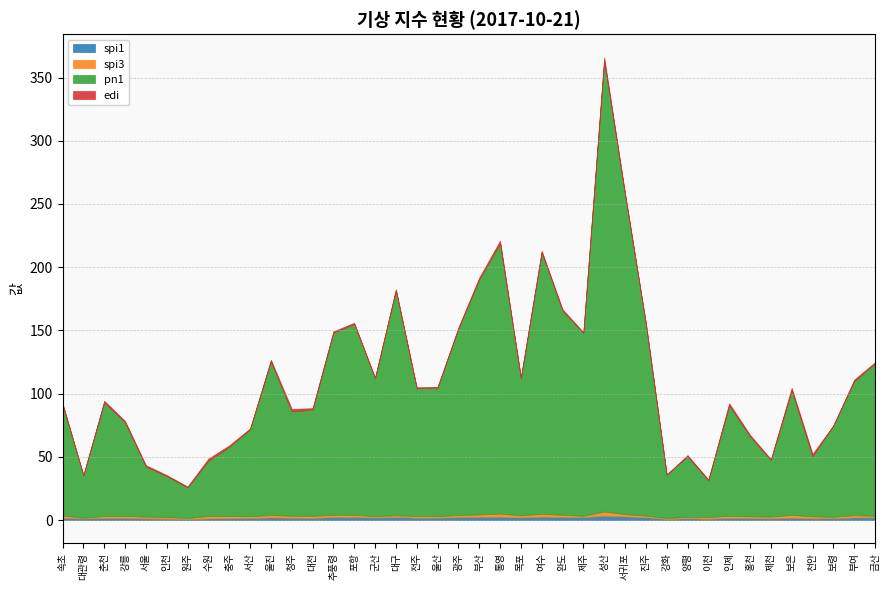

What is the total value across all series at 대전?

88.5